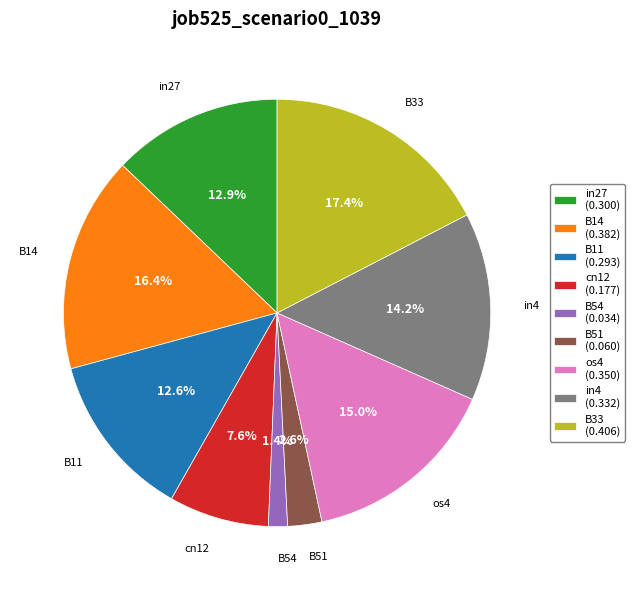

True or false: cn12 accounts for 17% of the total.

False